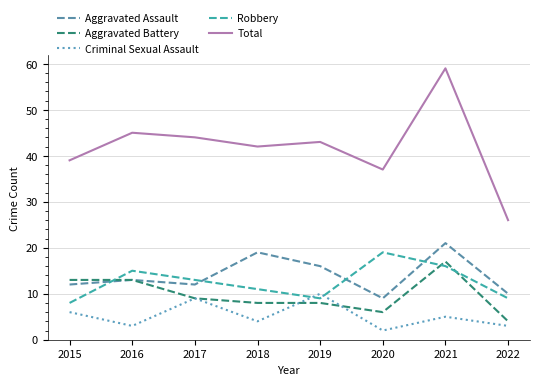

What is the minimum value for Aggravated Battery?

4